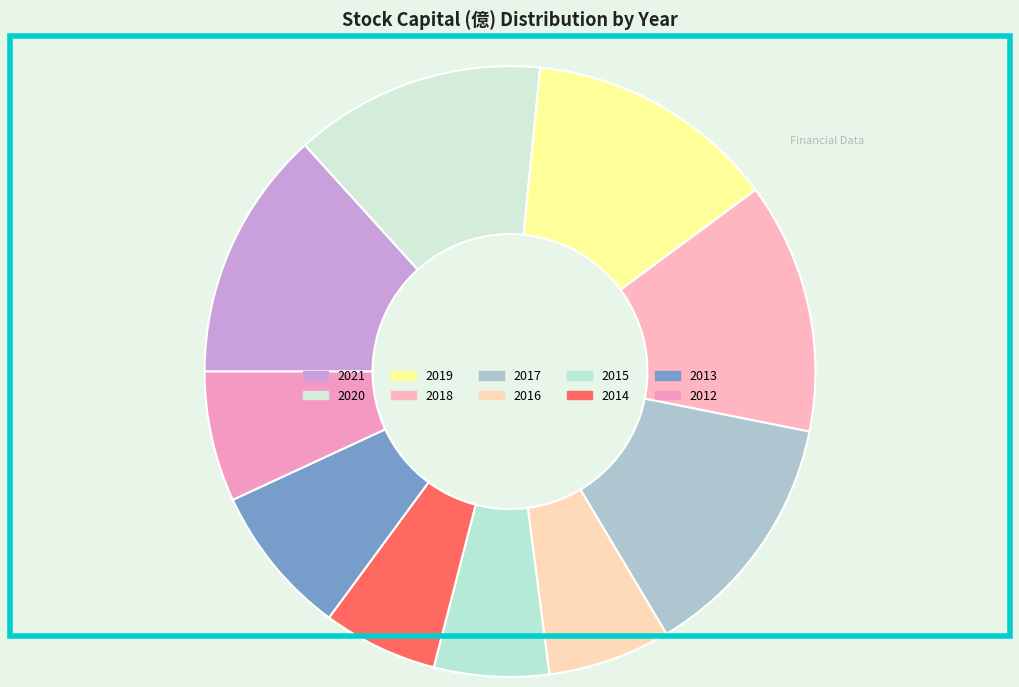

To the nearest percent, what is the average slice percentage?

10%